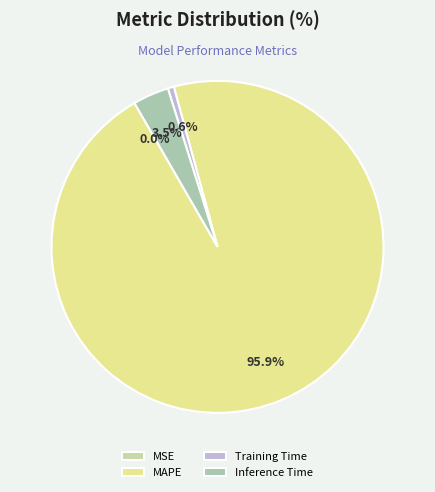

Does MAPE represent more than half of the total?

Yes